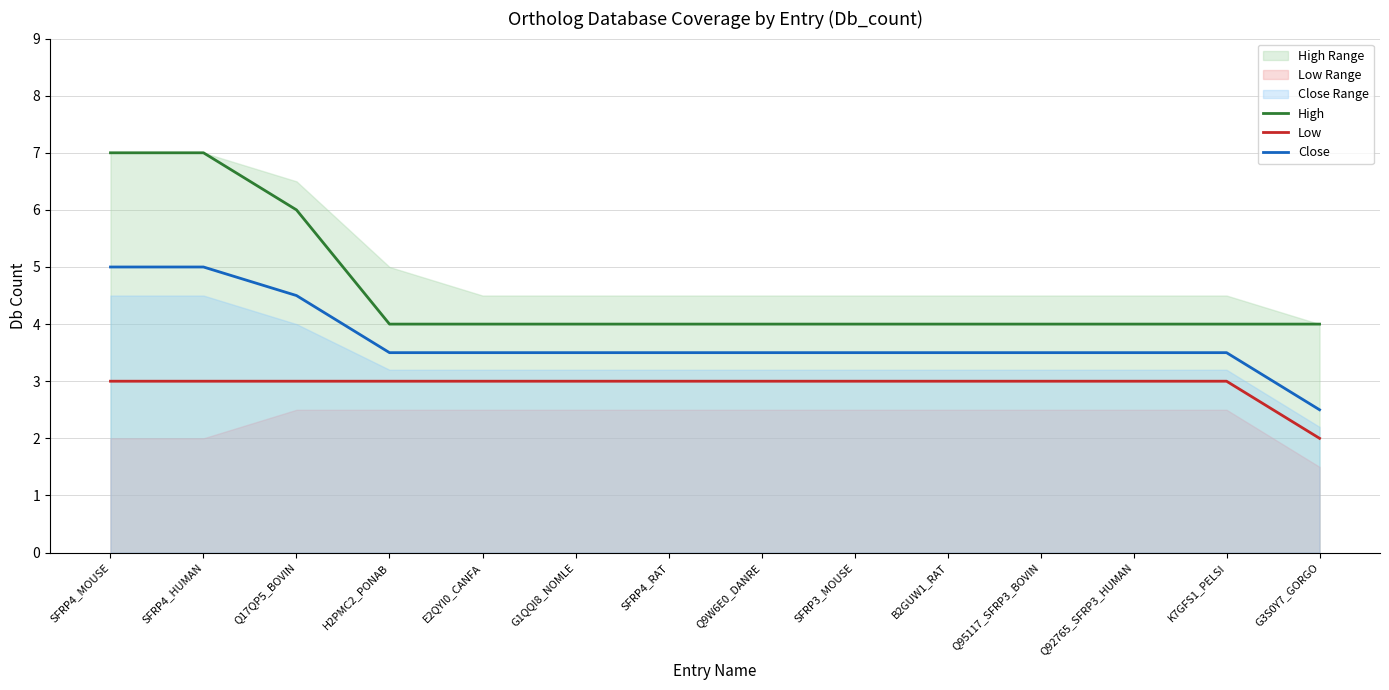

Between E2QYI0_CANFA and SFRP3_MOUSE, which is larger?

E2QYI0_CANFA